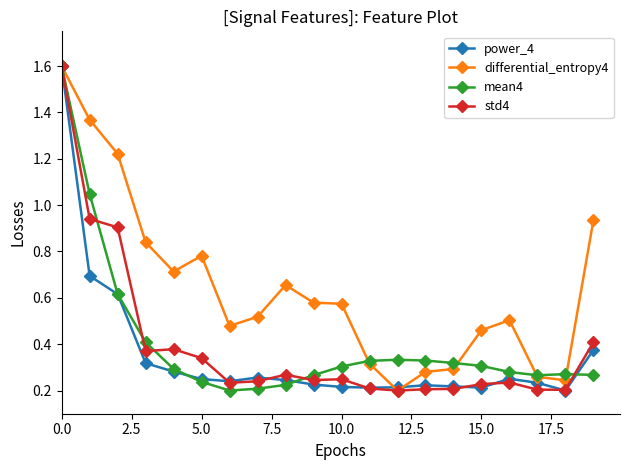

Count the power_4 values in the range 0 to 1.

19